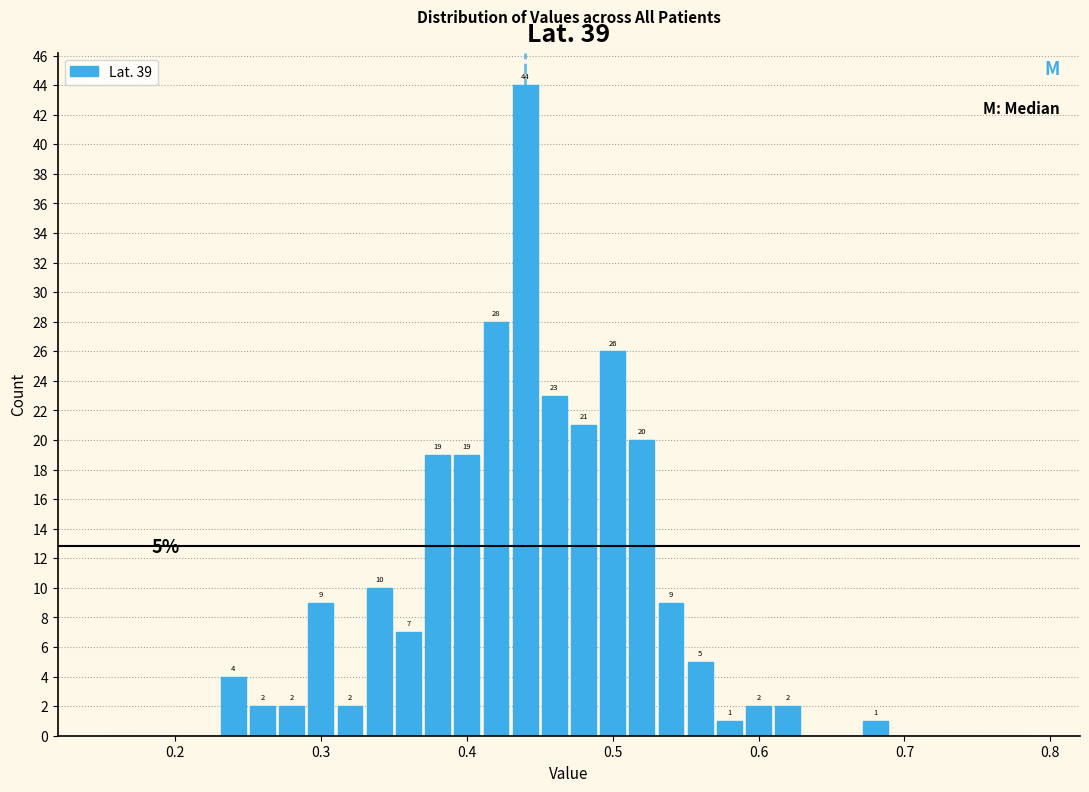

Read against the x-axis, roughly where is the centre of the tallest bar?

0.44